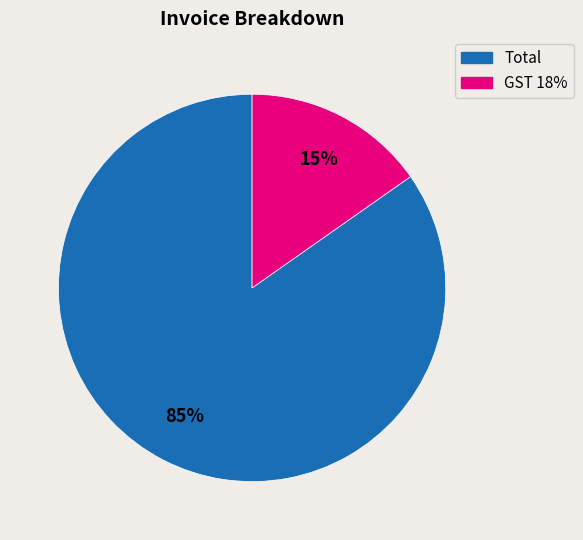

How many segments does this pie chart have?

2